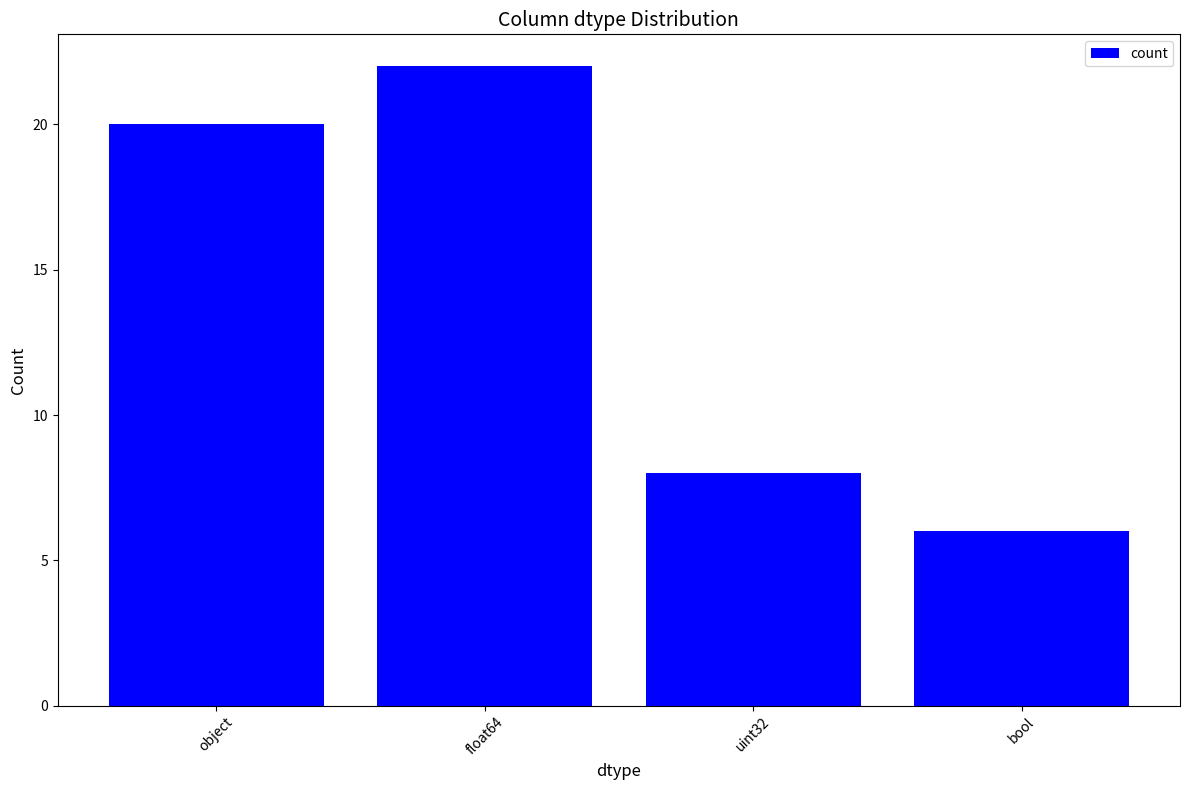

What is the ratio of the value at bool to the value at object?

0.3